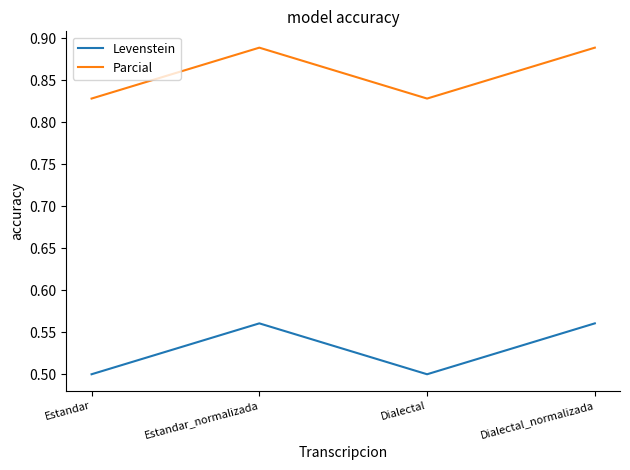

True or false: Levenstein has a value of 0.3 at Dialectal_normalizada.

False